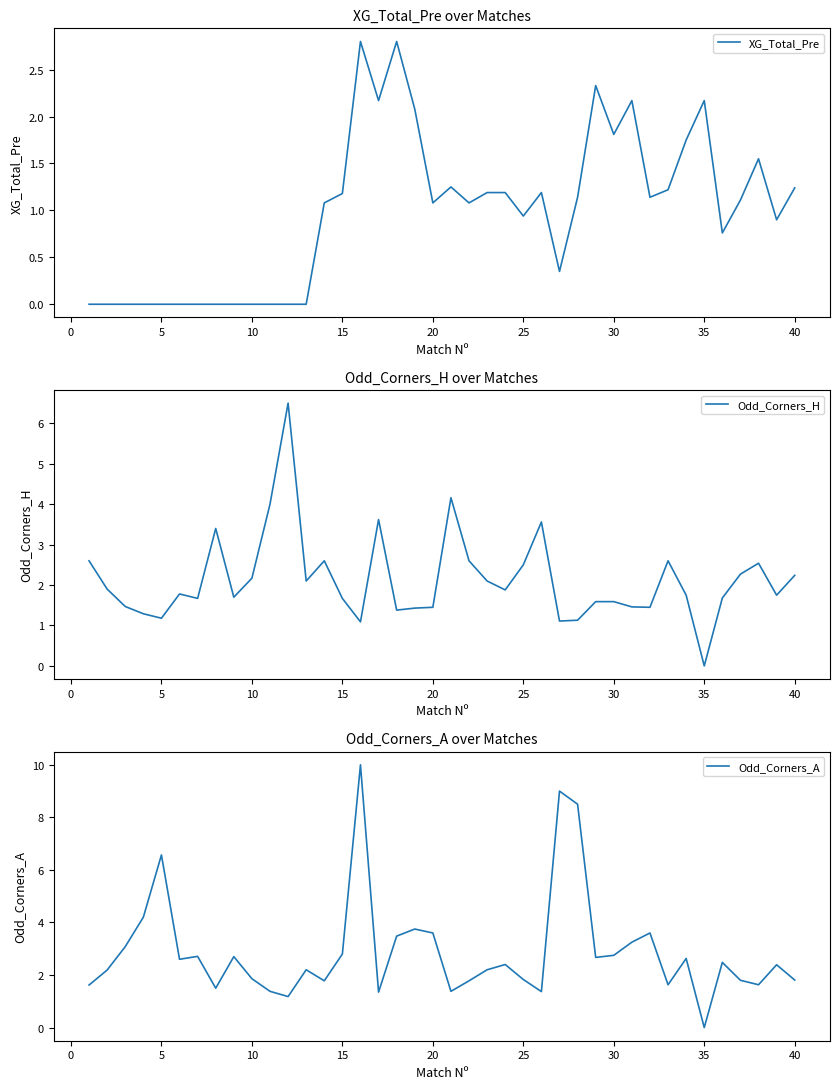

Is it true that XG_Total_Pre equals 0.0 at 10?

True